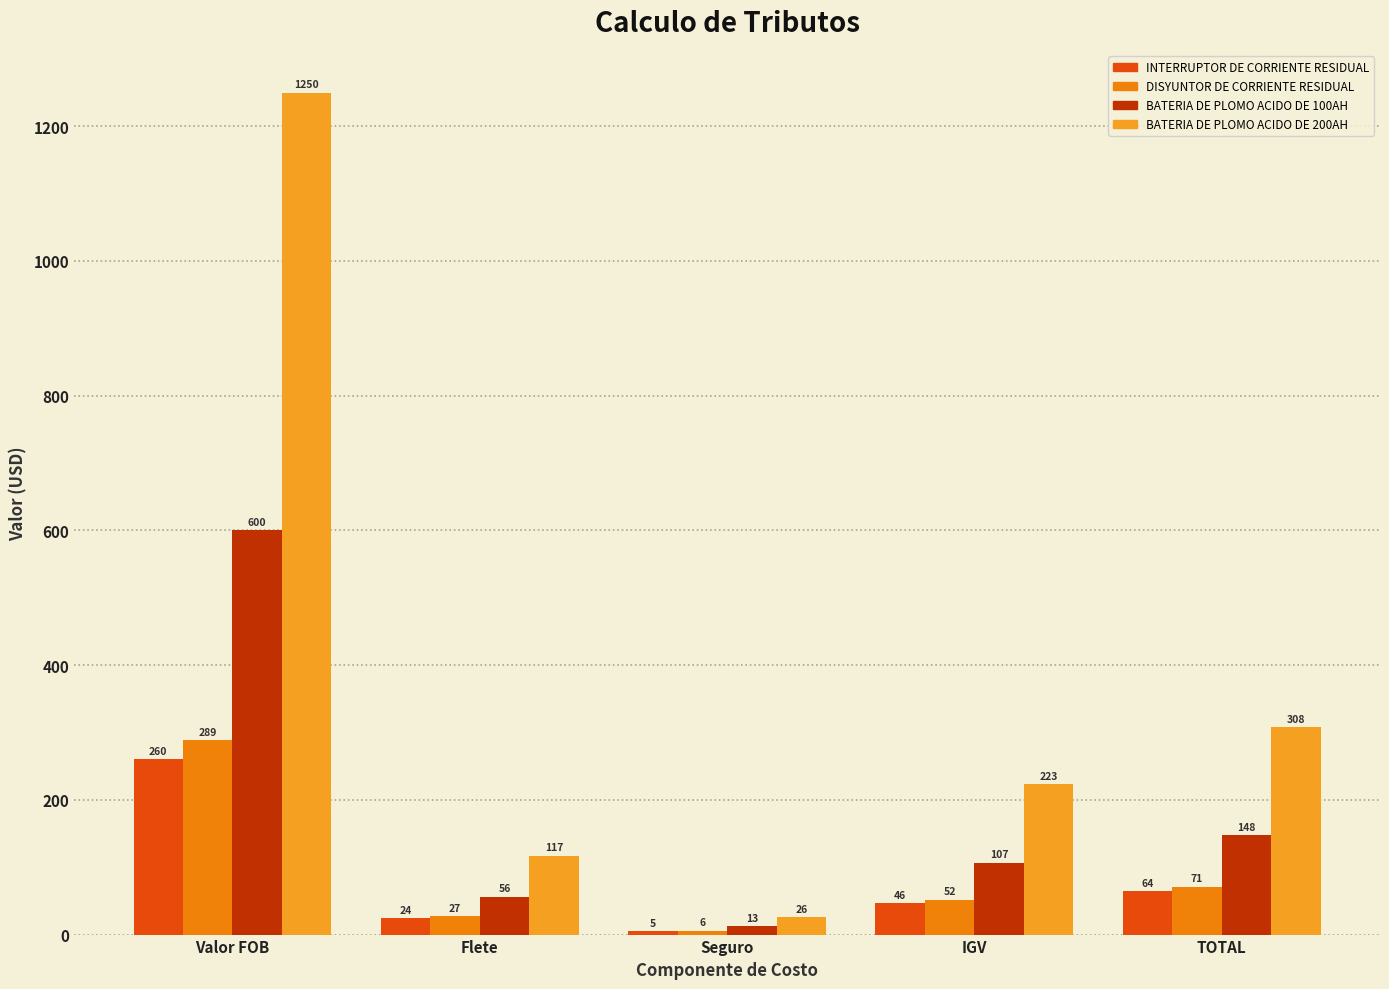

What is the difference between the highest and lowest values at Flete?

92.9